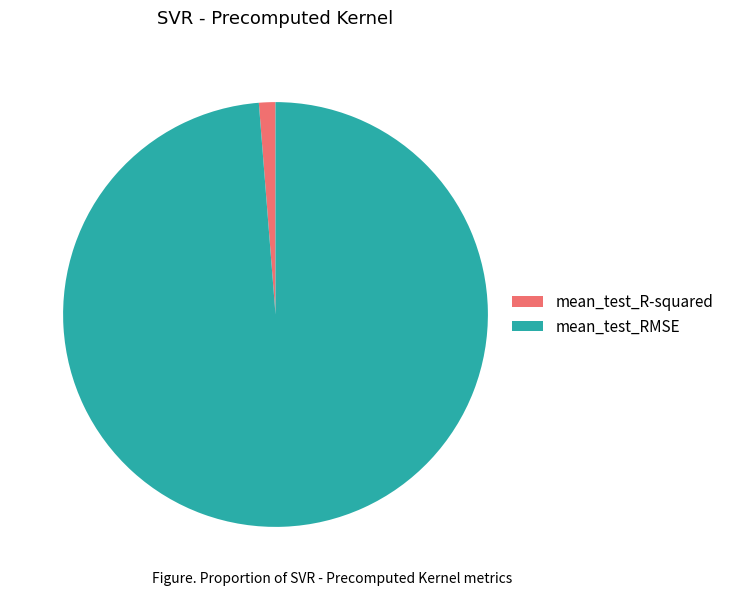

Which category has the biggest portion of the pie?

mean_test_RMSE